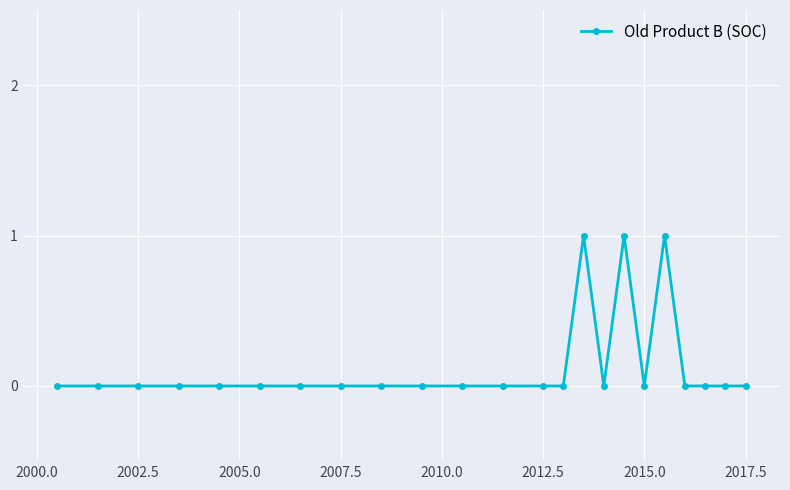

What is the sum of all values?

3